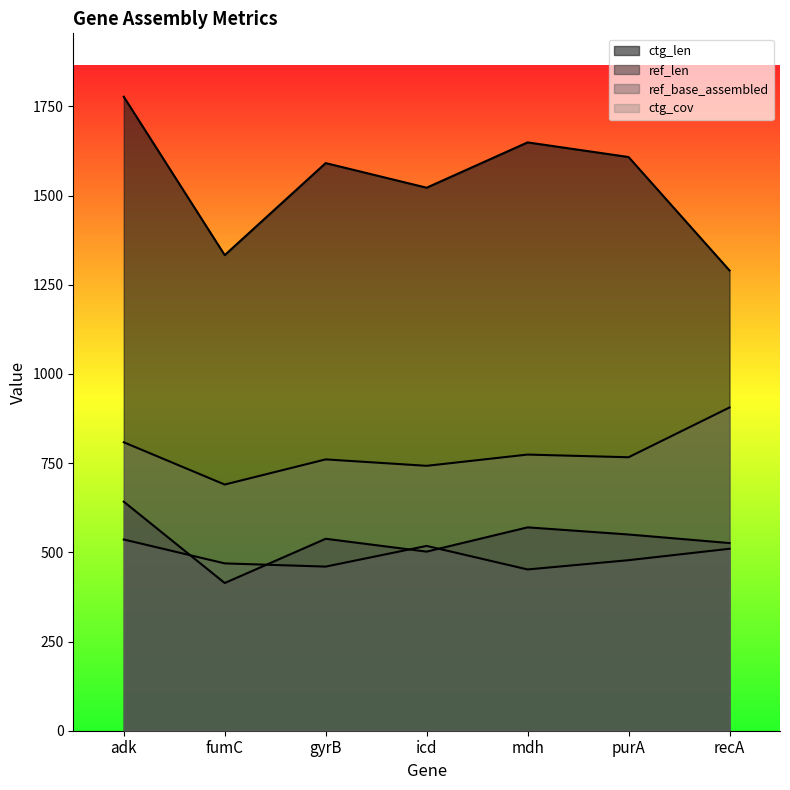

Read the ref_len value at mdh.

570.0